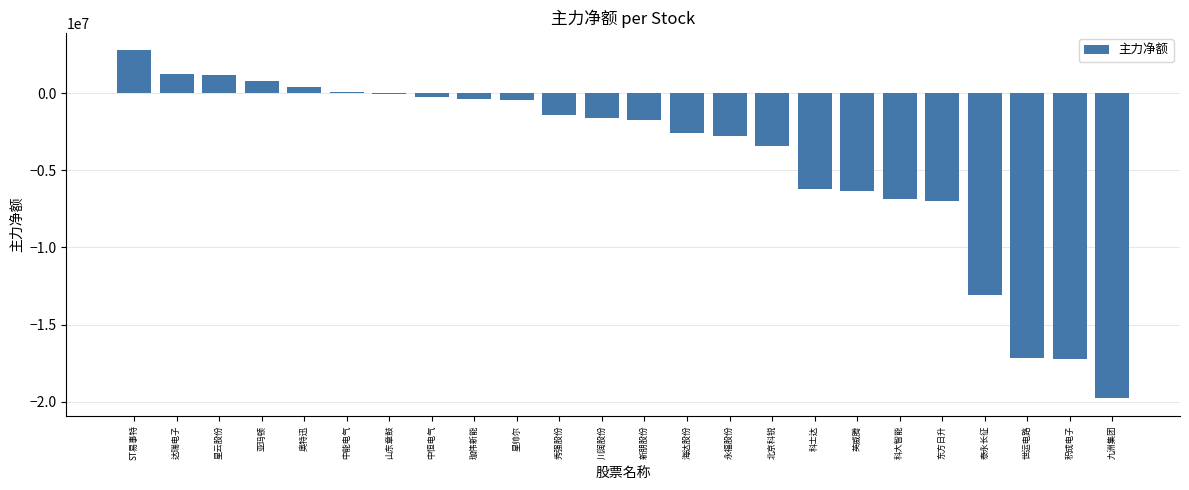

Which label corresponds to the largest value in the chart?

ST易事特